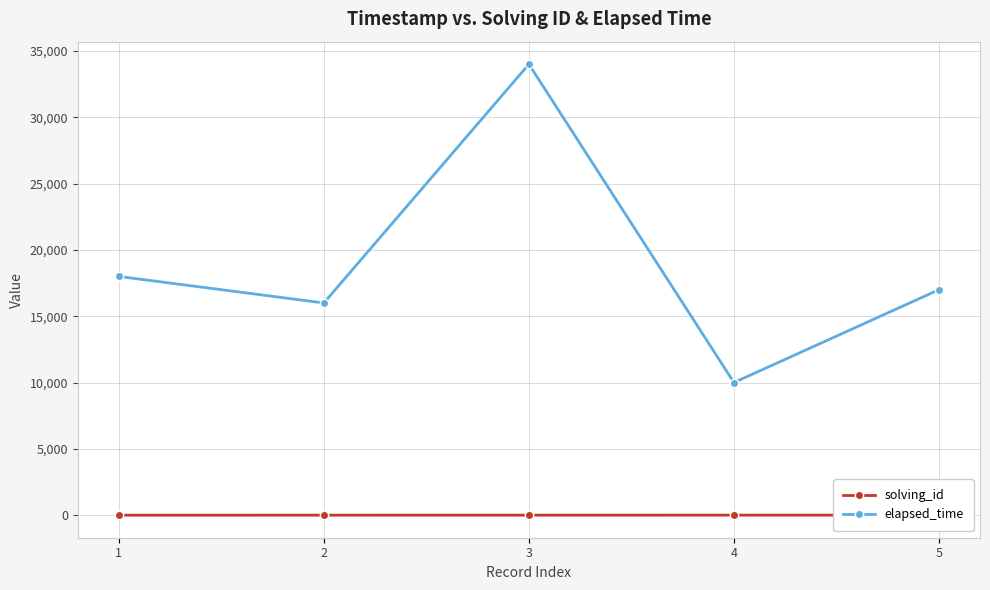

Rank the series by their maximum value, from highest to lowest.

elapsed_time, solving_id